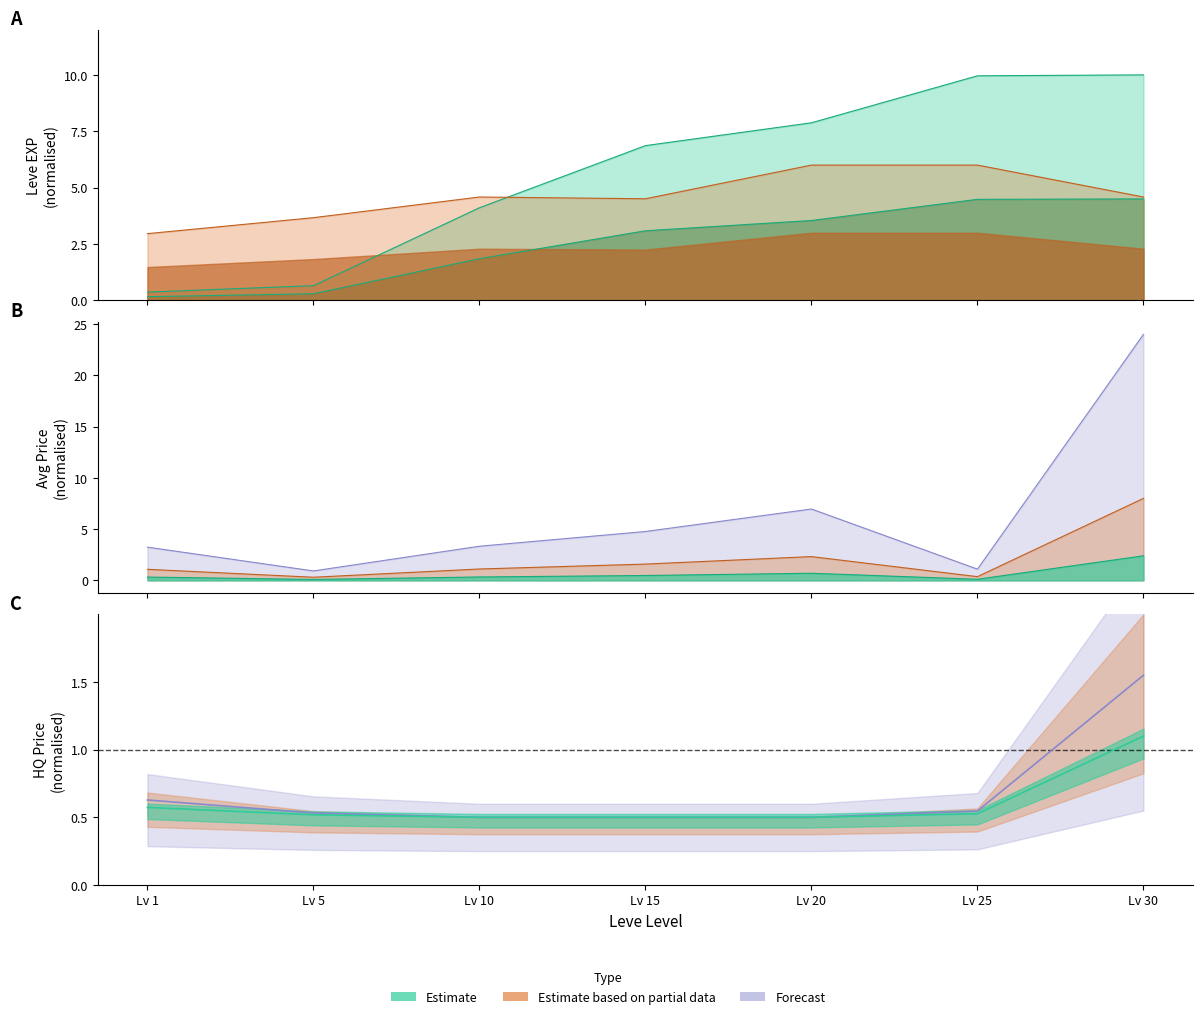

What is the maximum value shown in the chart?

10.0